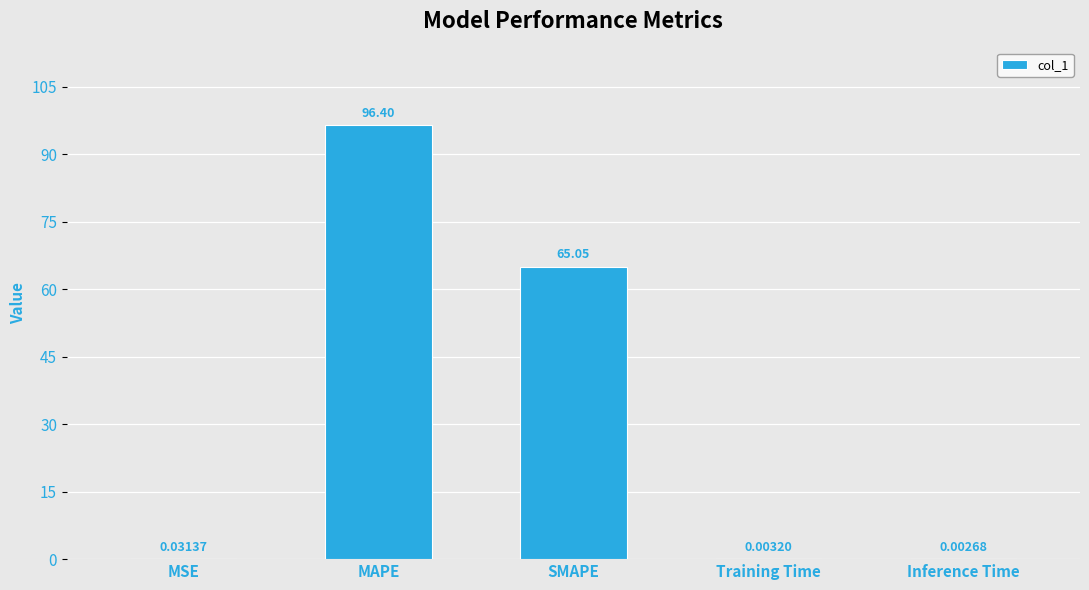

What is the sum of all values?

161.5